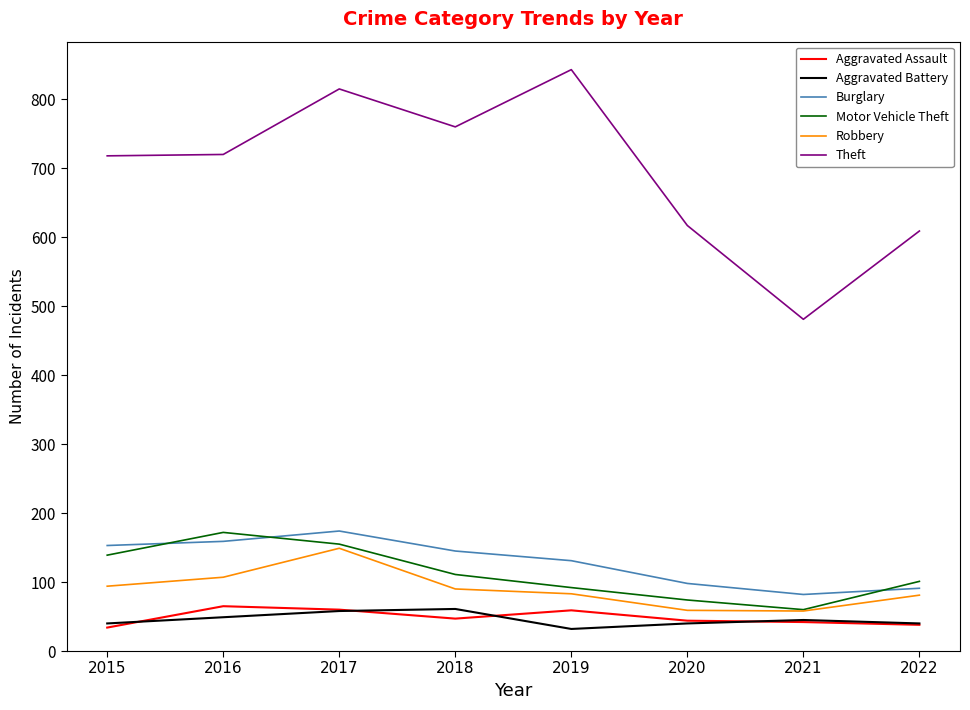

Between 2016 and 2021, which series saw the biggest shift?

Theft